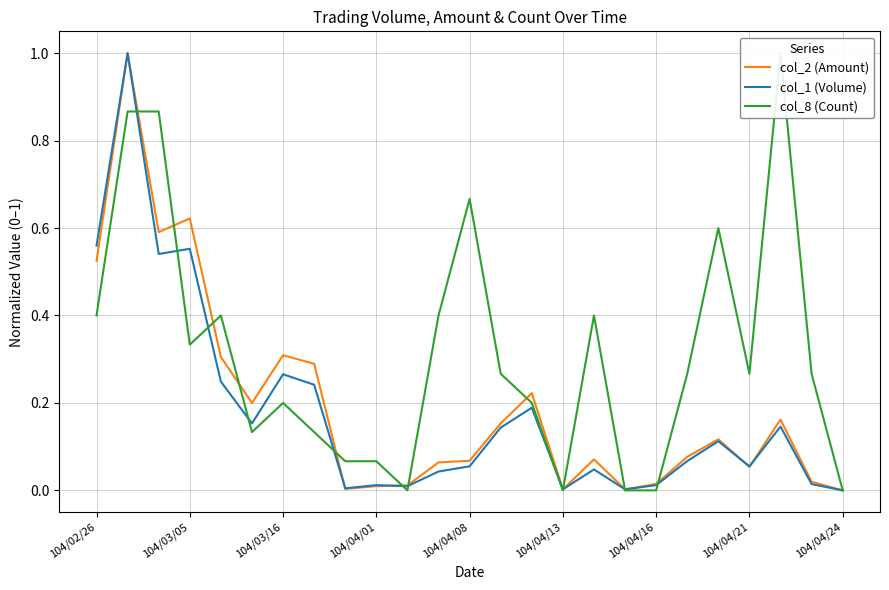

List the series in order of their peak value, lowest first.

col_2 (Amount), col_1 (Volume), col_8 (Count)